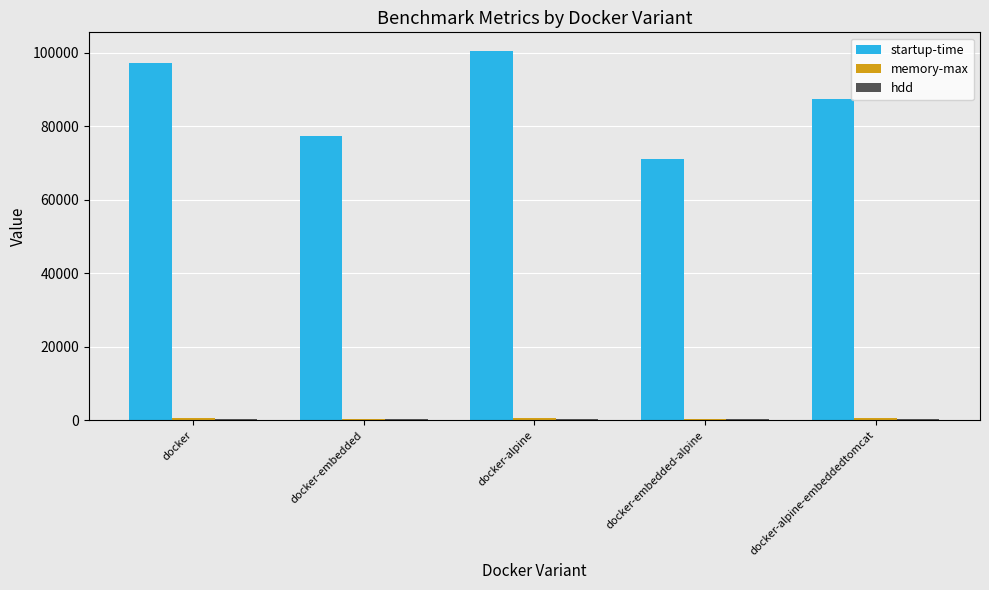

True or false: startup-time has a value of 59992.5 at docker.

False